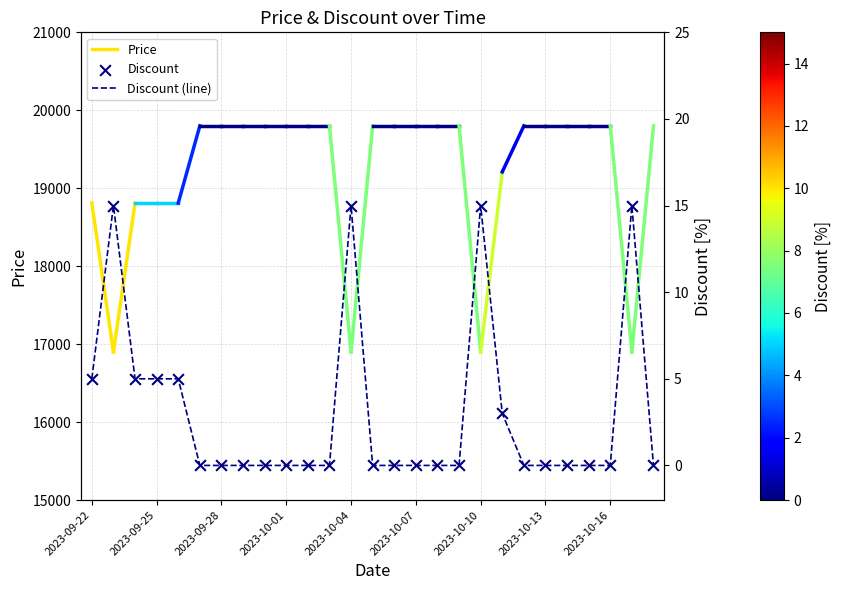

Which series has the widest spread of Y values?

Price